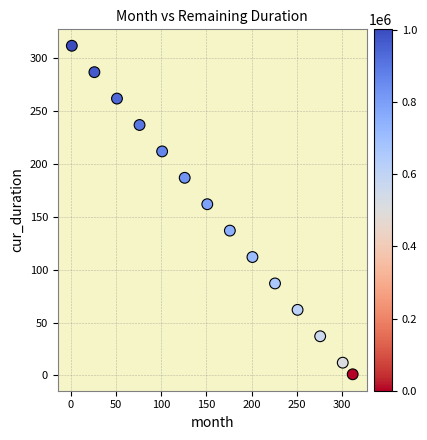

What Y value in the scatter plot is closest to 156?

162